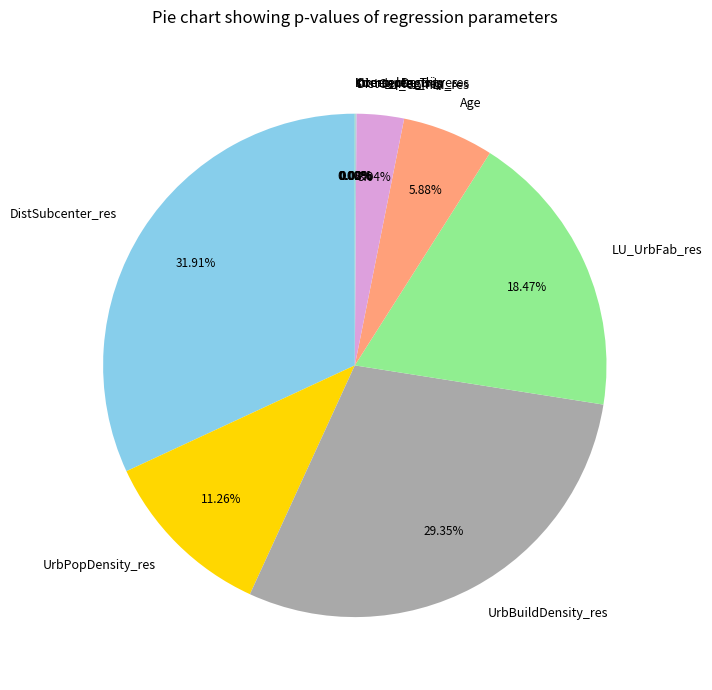

The LU_Comm_res slice represents 1% of the pie. True or false?

False